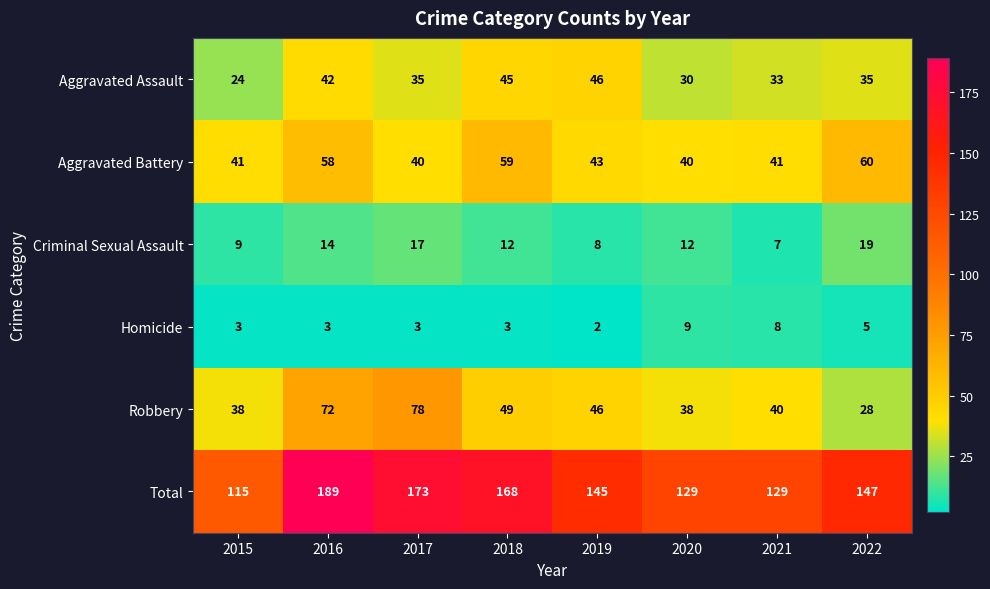

What is the difference between the maximum and minimum values in the Robbery series?

50